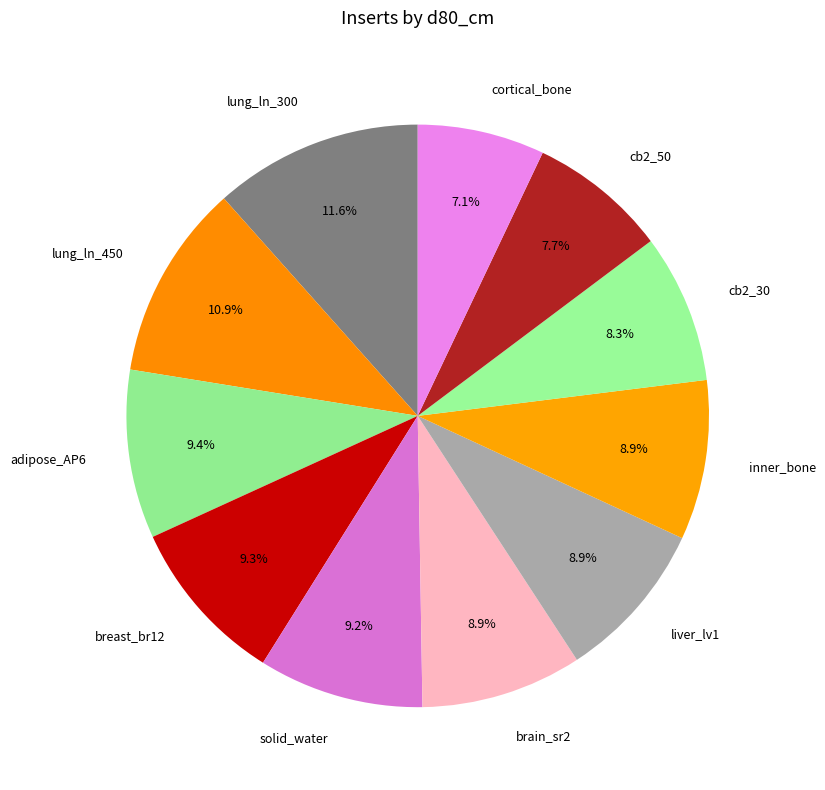

Combined, do inner_bone and lung_ln_300 account for over 50%?

No